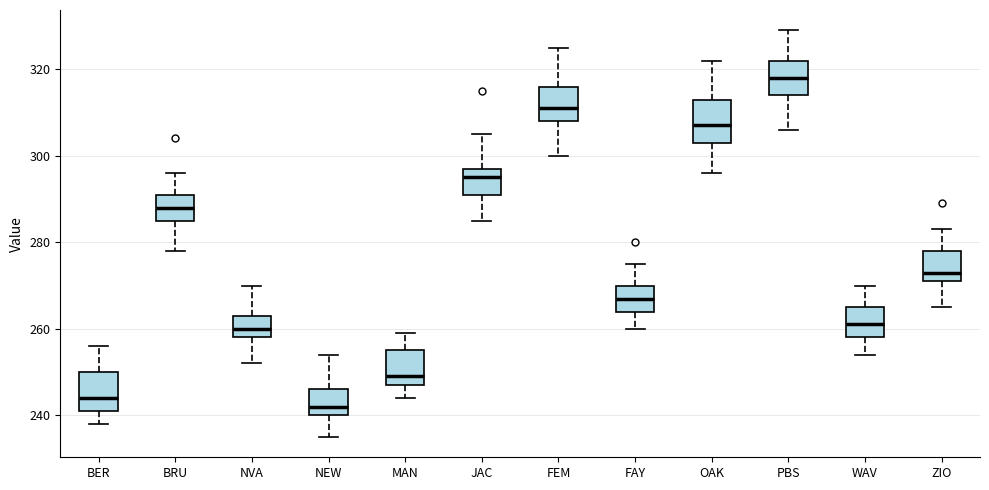

Where does the median line of the box for ZIO sit on the y-axis? The values are not printed on the chart, so give them approximately, as read against the axis.

274